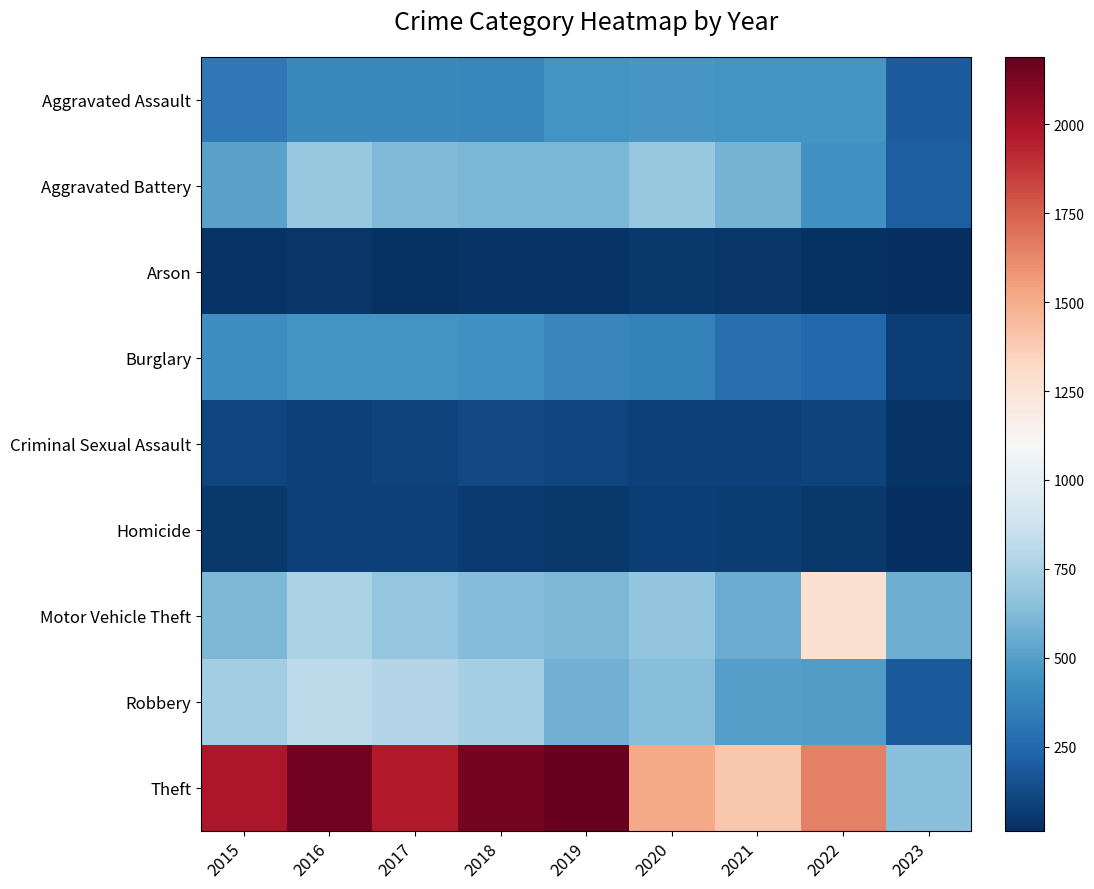

Reading right to left, what are all the values shown in this chart?

Aggravated Assault: 2023=198	2022=457	2021=452	2020=468	2019=452	2018=392	2017=396	2016=402	2015=323
Aggravated Battery: 2023=204	2022=446	2021=587	2020=691	2019=608	2018=600	2017=623	2016=691	2015=515
Arson: 2023=13	2022=30	2021=43	2020=55	2019=32	2018=37	2017=23	2016=40	2015=35
Burglary: 2023=75	2022=251	2021=280	2020=363	2019=383	2018=443	2017=453	2016=451	2015=422
Criminal Sexual Assault: 2023=35	2022=93	2021=82	2020=89	2019=102	2018=122	2017=90	2016=87	2015=105
Homicide: 2023=18	2022=48	2021=69	2020=81	2019=53	2018=56	2017=82	2016=87	2015=50
Motor Vehicle Theft: 2023=571	2022=1270	2021=560	2020=674	2019=611	2018=631	2017=680	2016=756	2015=614
Robbery: 2023=186	2022=497	2021=506	2020=639	2019=577	2018=741	2017=780	2016=819	2015=726
Theft: 2023=643	2022=1652	2021=1392	2020=1518	2019=2190	2018=2140	2017=1968	2016=2148	2015=1981